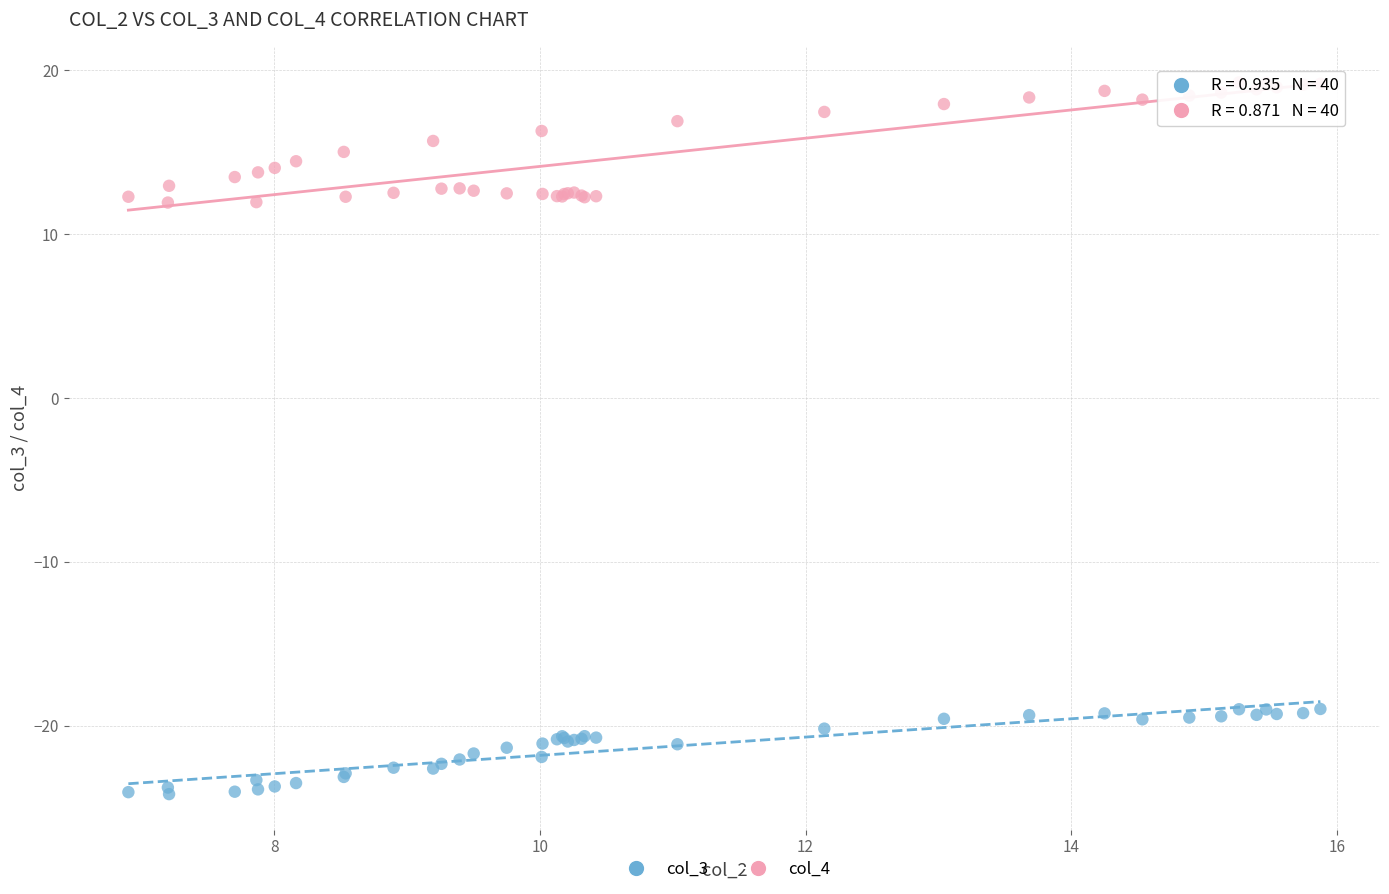

Which series has the largest Y range (max minus min)?

col_4